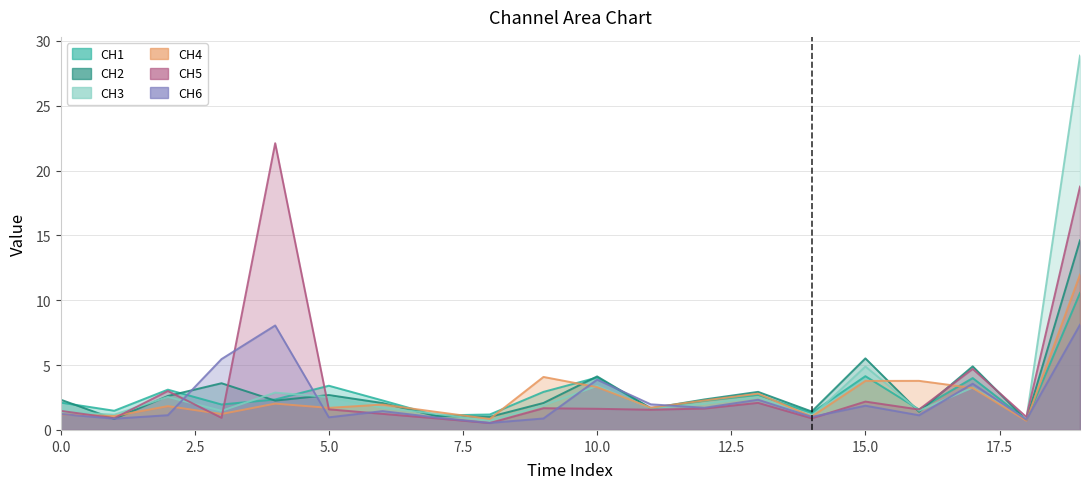

The CH2 series shows 3.6 at 5. True or false?

False